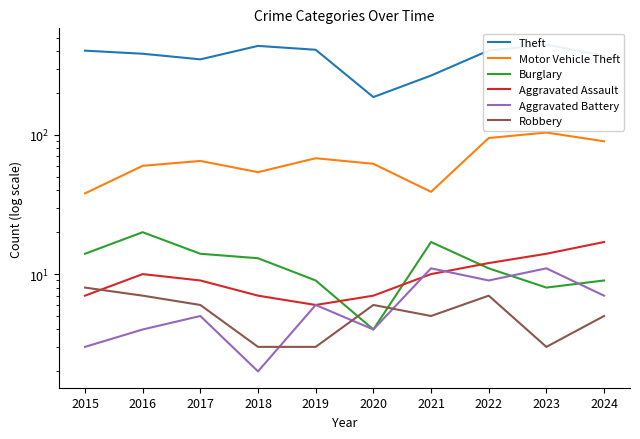

At how many categories does at least one series exceed 434?

2